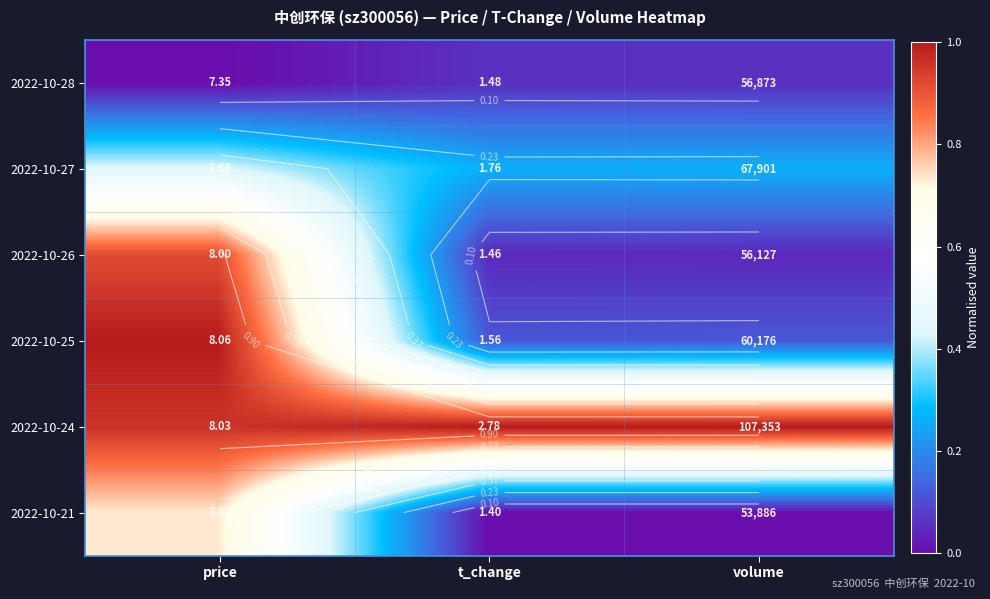

List the labels in order of 2022-10-26 value, smallest first.

volume, t_change, price